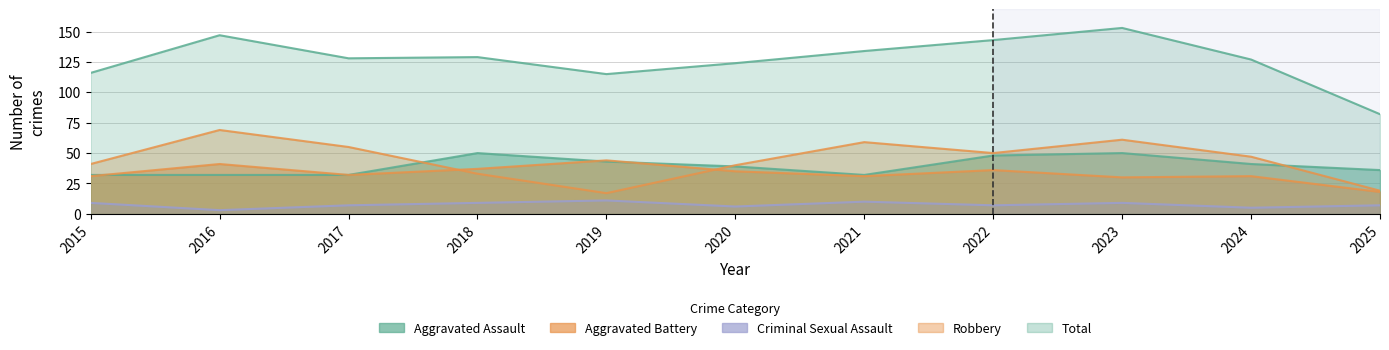

What value does the Robbery series have at 2017?

55